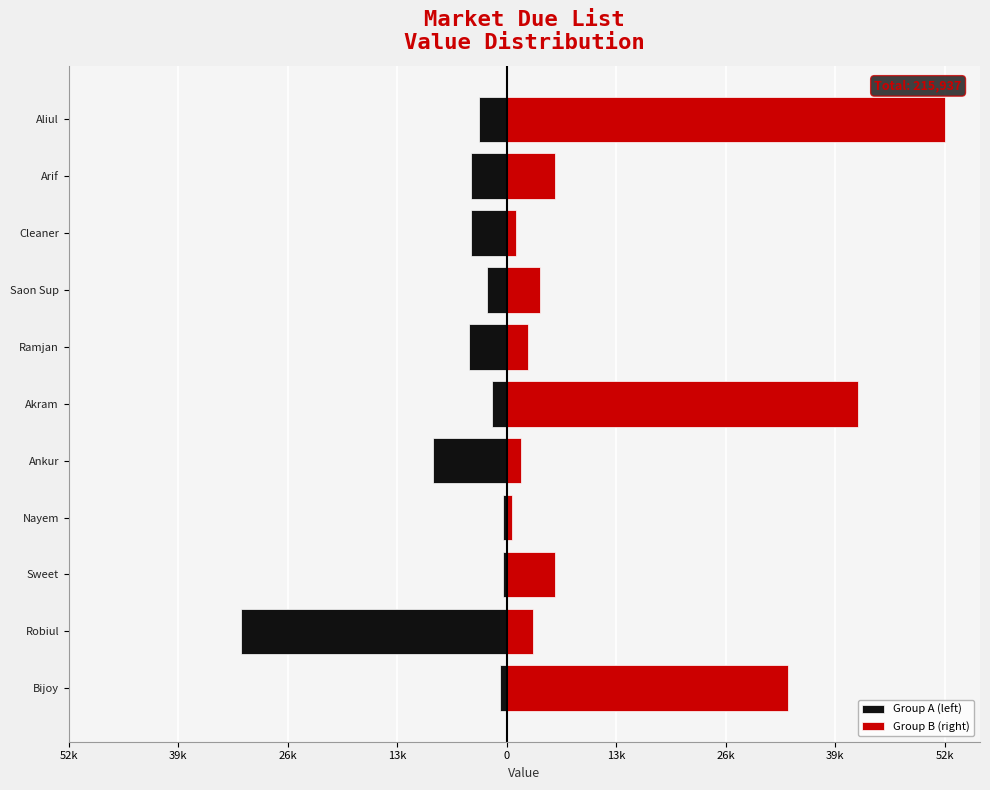

How many series are shown in this chart?

2